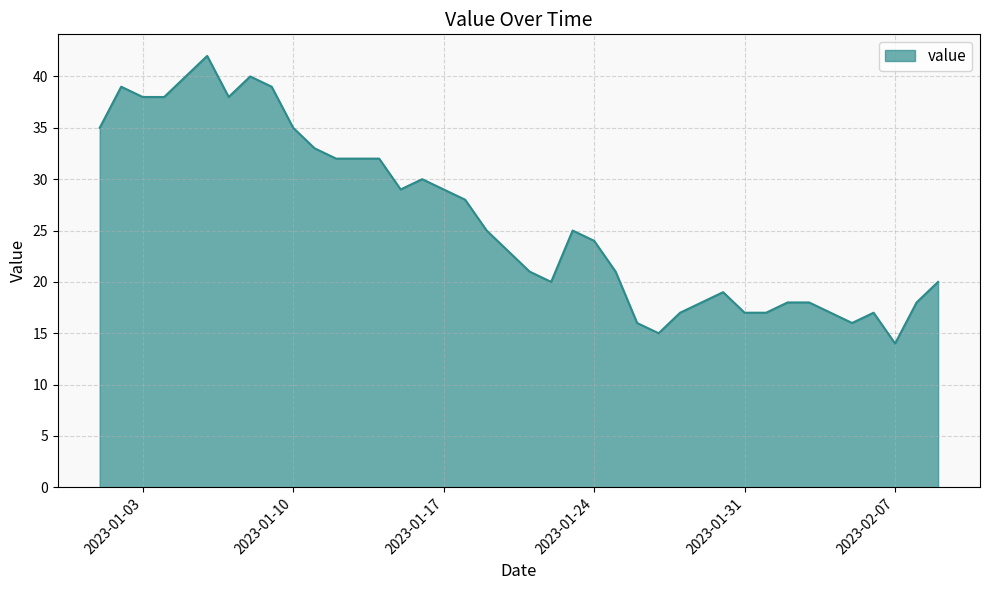

What is the smallest value displayed?

14